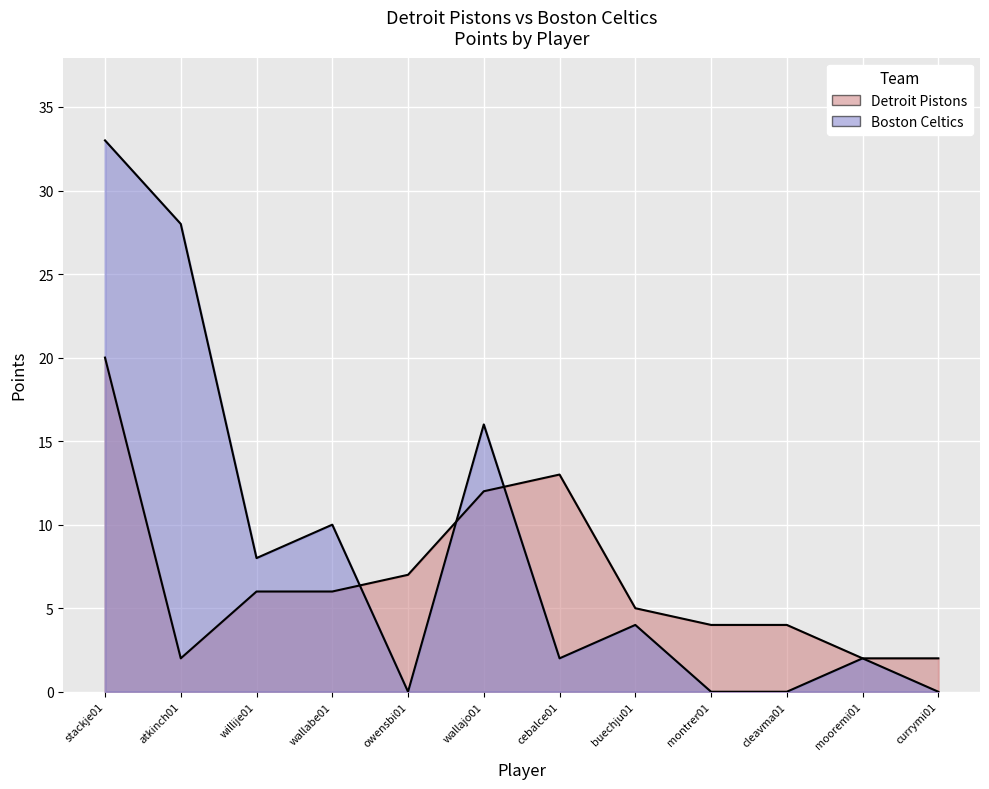

Between willije01 and wallabe01, which series saw the biggest shift?

Boston Celtics